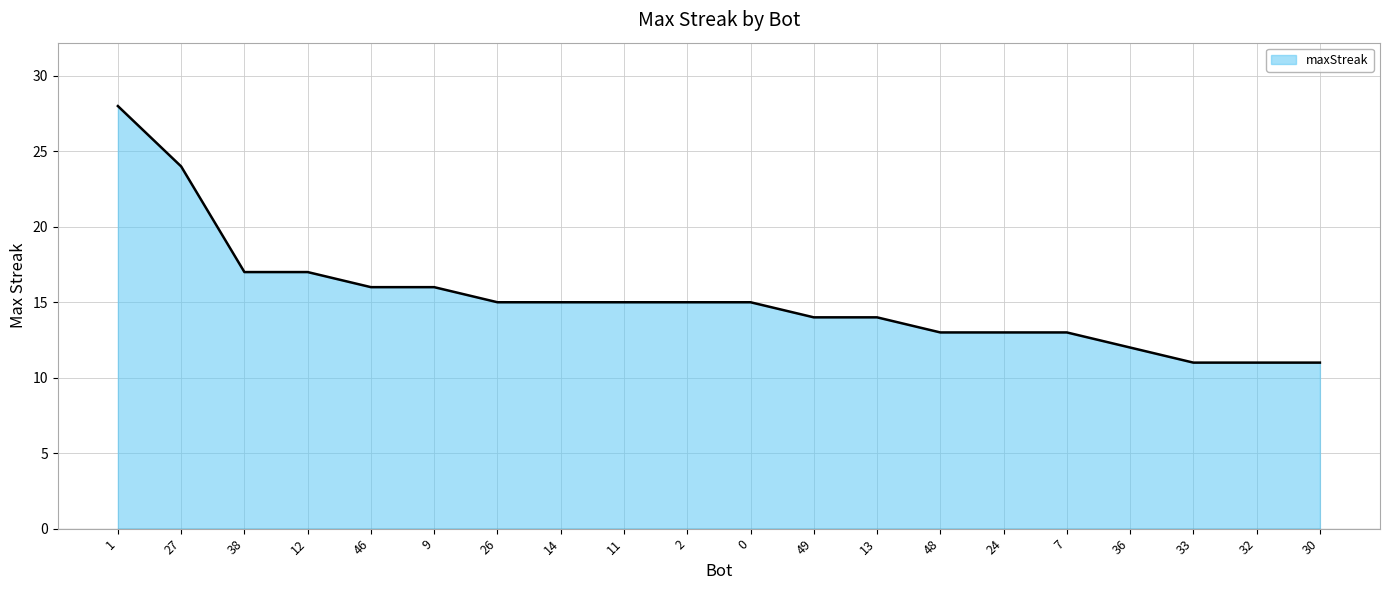

Reading left to right, what are all the values shown in this chart?

1=28	27=24	38=17	12=17	46=16	9=16	26=15	14=15	11=15	2=15	0=15	49=14	13=14	48=13	24=13	7=13	36=12	33=11	32=11	30=11